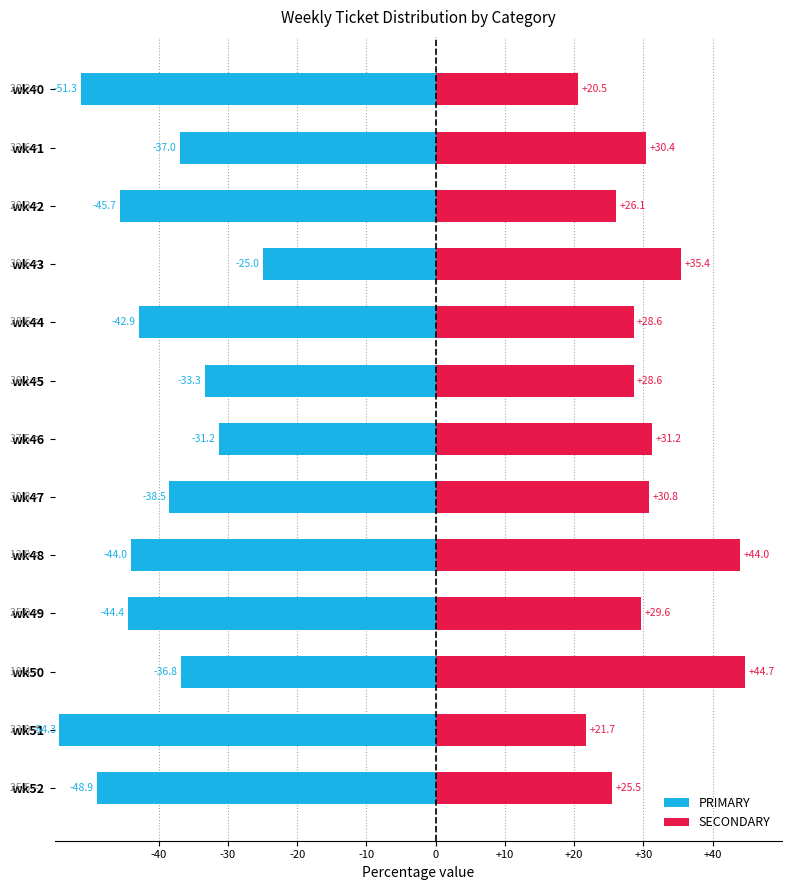

Count the number of categories in the chart.

13